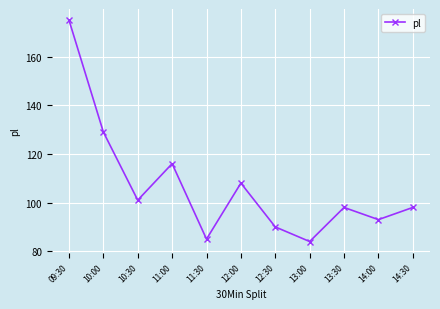

What is the label of the 5th point from the right?

12:30